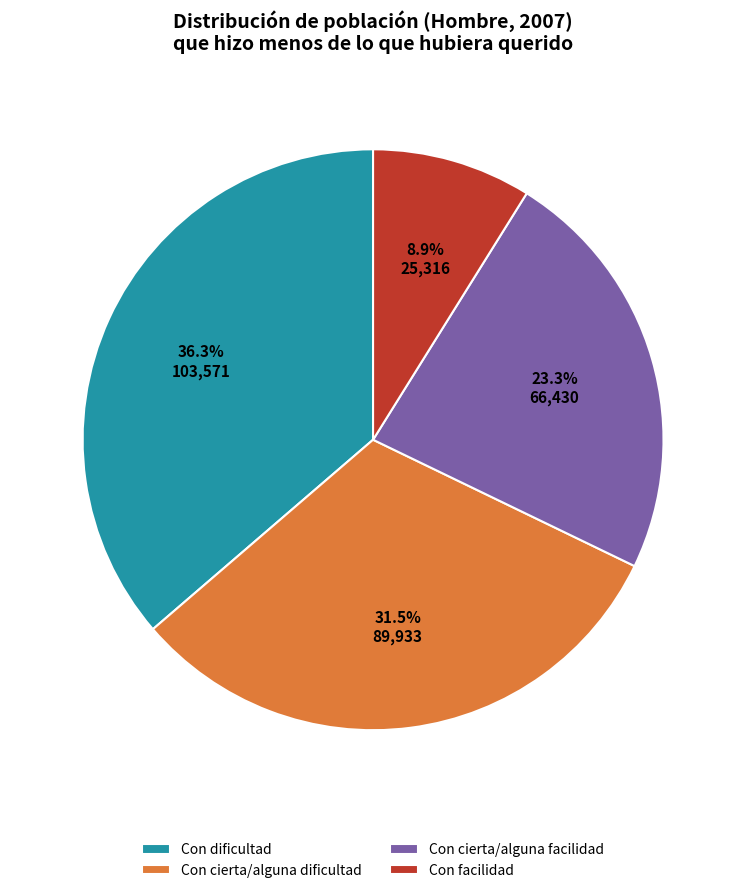

How many slices are in this pie chart?

4